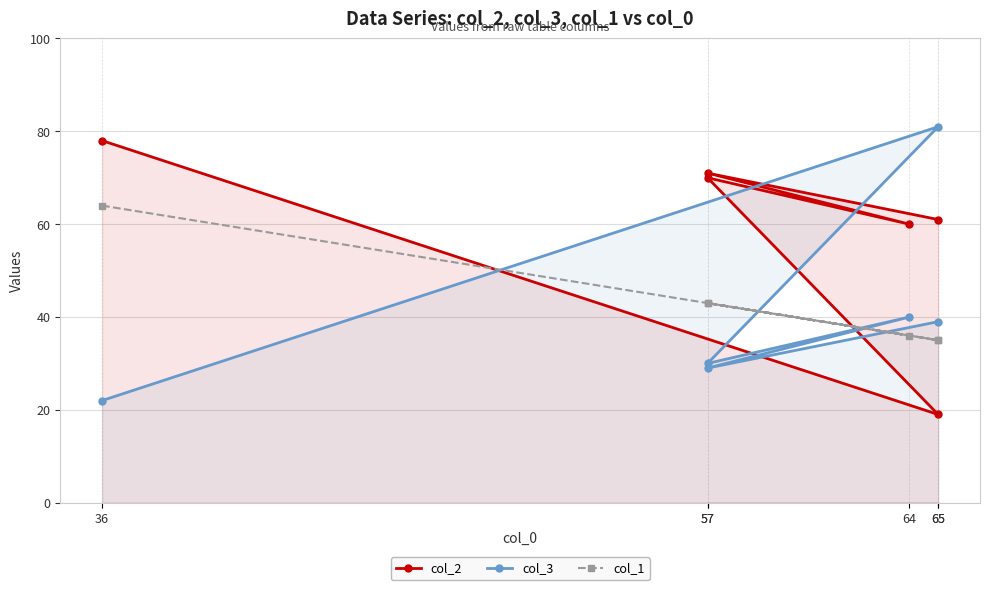

True or false: col_2 has a value of 19 at 65.

True